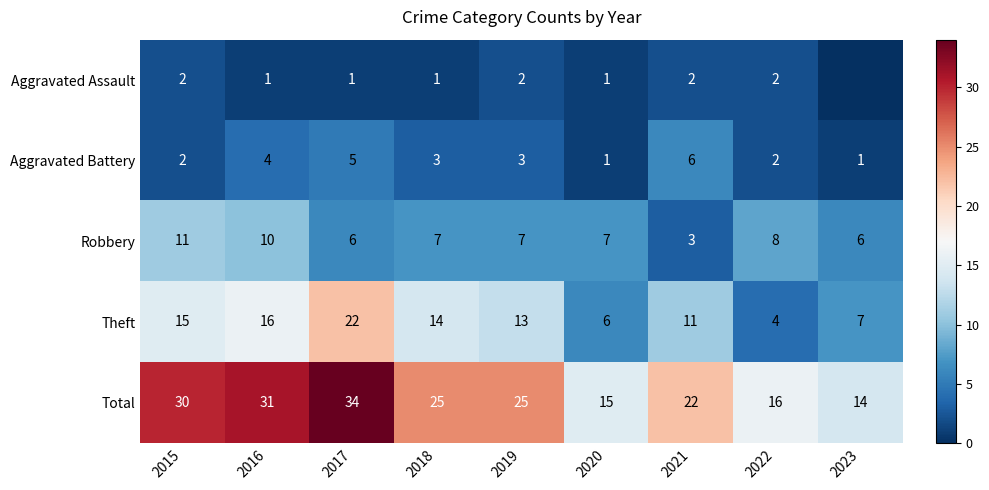

What is the average value of the Aggravated Battery series?

3